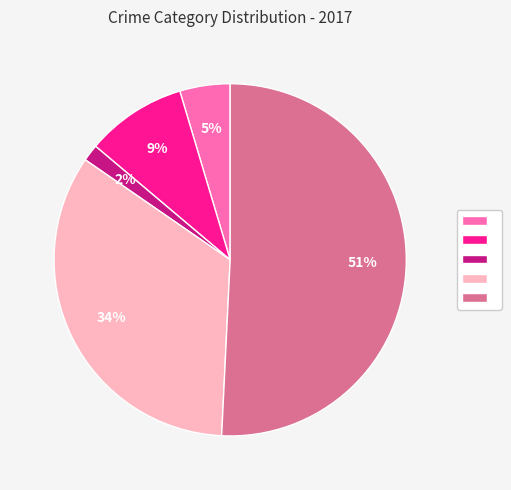

To the nearest percent, what is the difference between the largest and smallest slice percentages?

49%